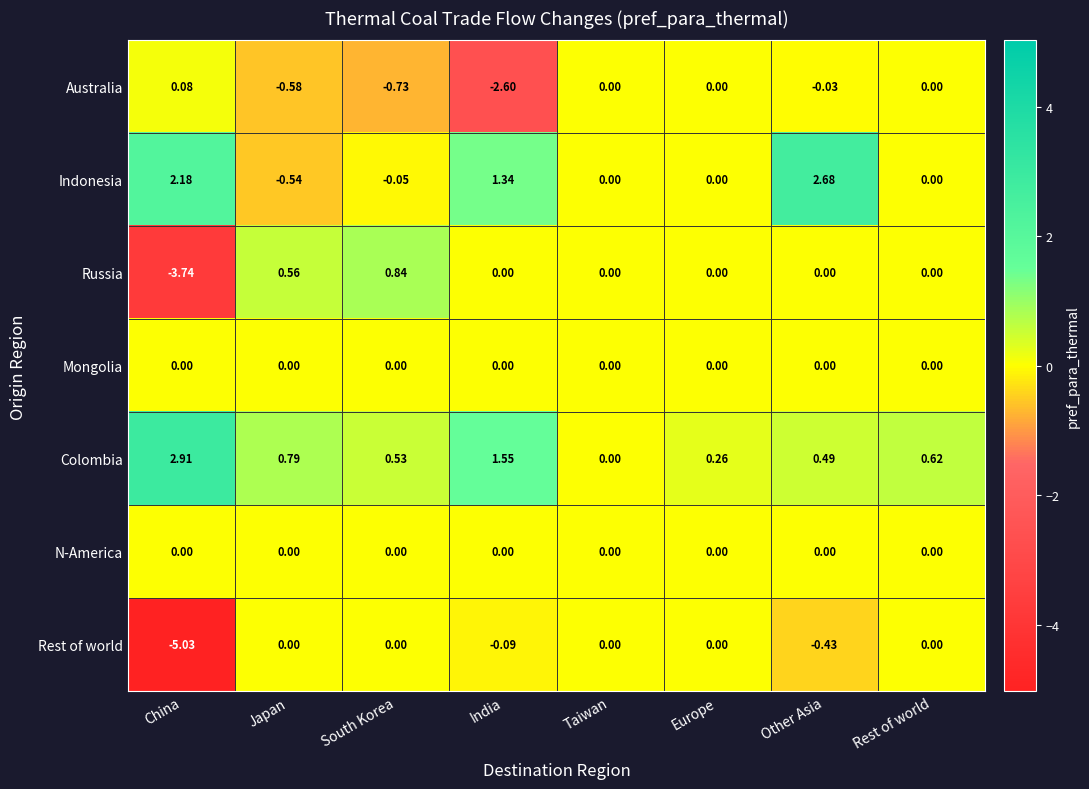

Which category has the highest value across all series?

China